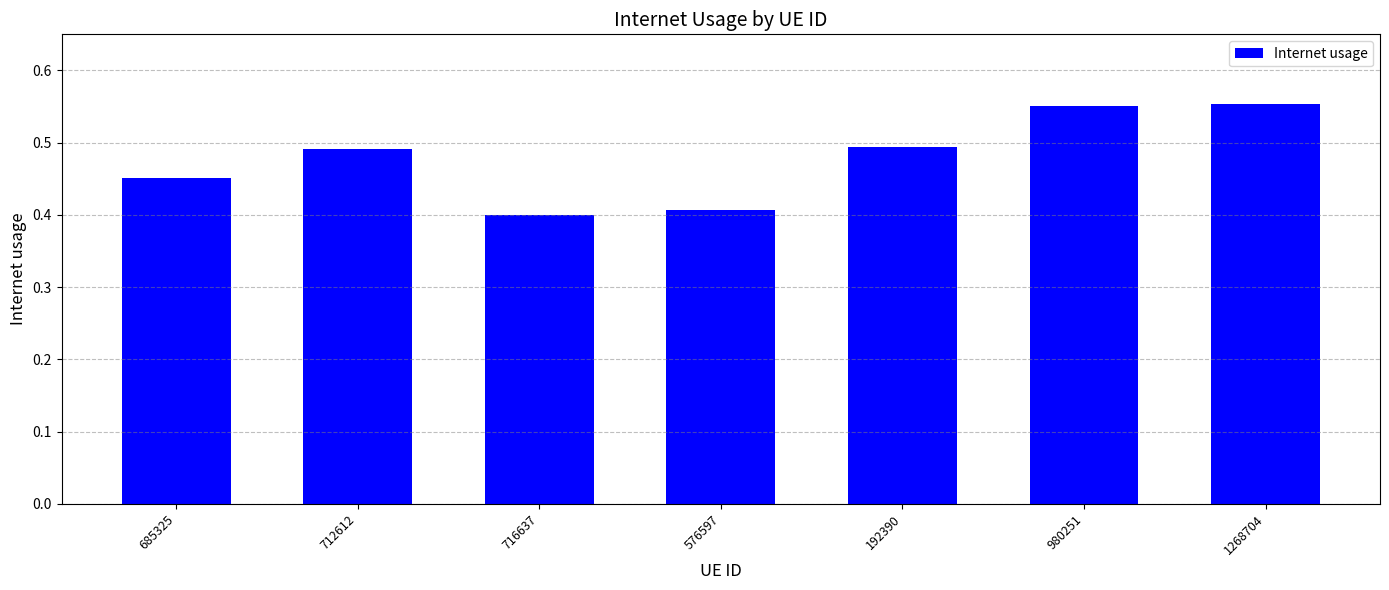

The value at 1268704 is 0.2. True or false?

False